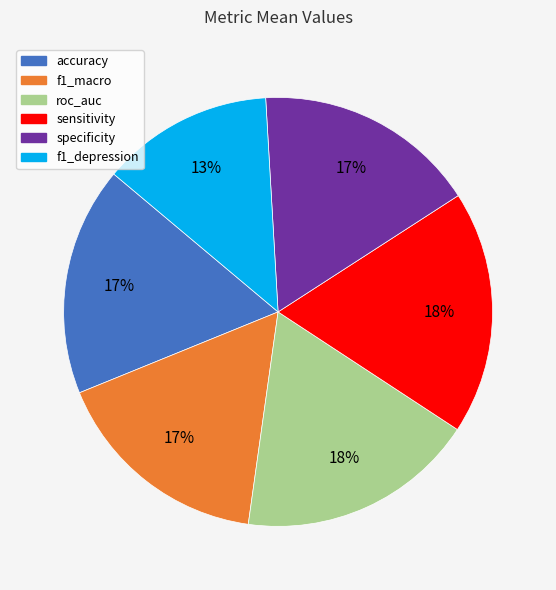

Is the sum of accuracy and sensitivity greater than half?

No